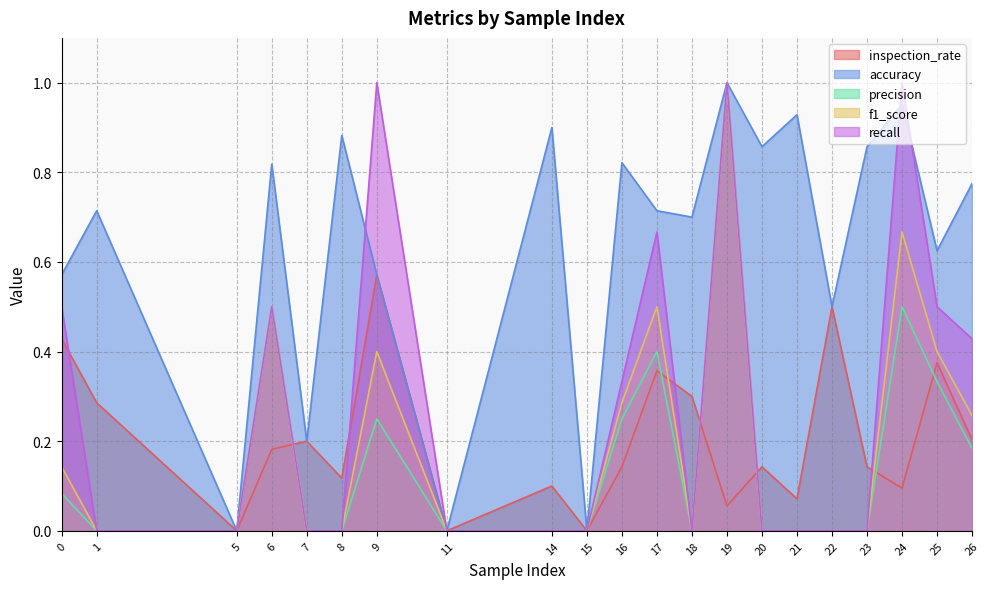

The f1_score series shows 0.0 at 14. True or false?

True